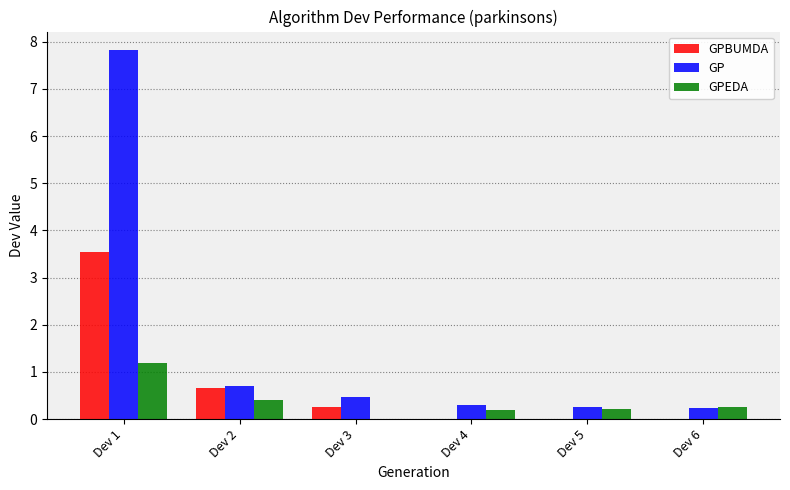

What is the maximum value for GPEDA?

1.2